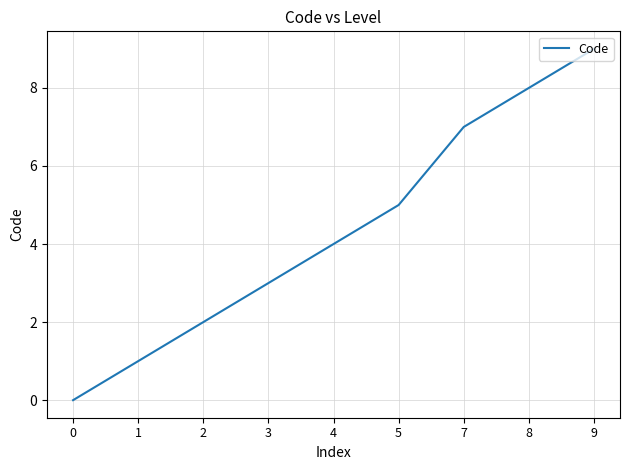

Is it true that the value at 1 is 2?

False